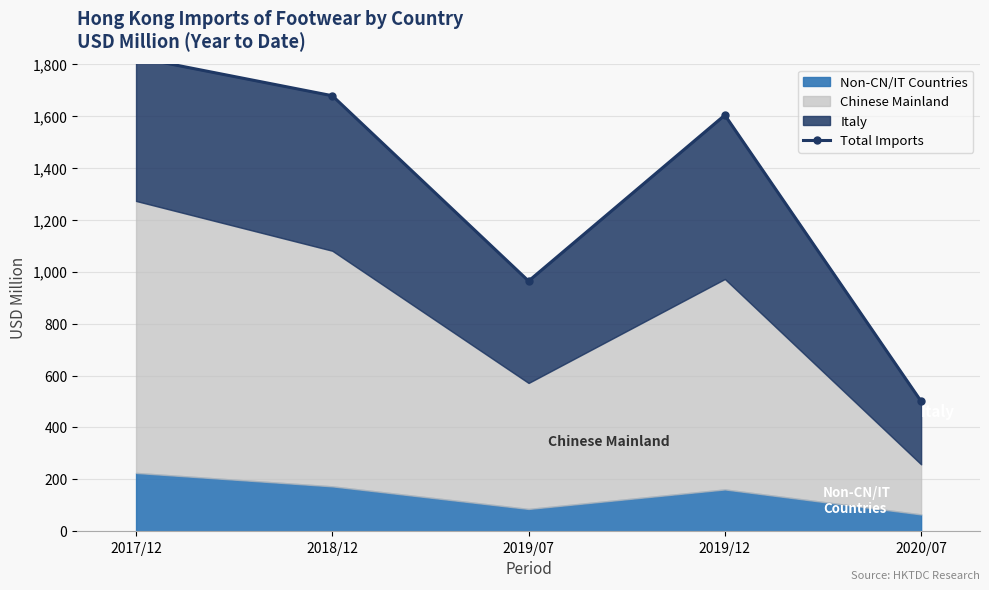

Rank the categories by value from lowest to highest.

2020/07, 2019/07, 2019/12, 2018/12, 2017/12